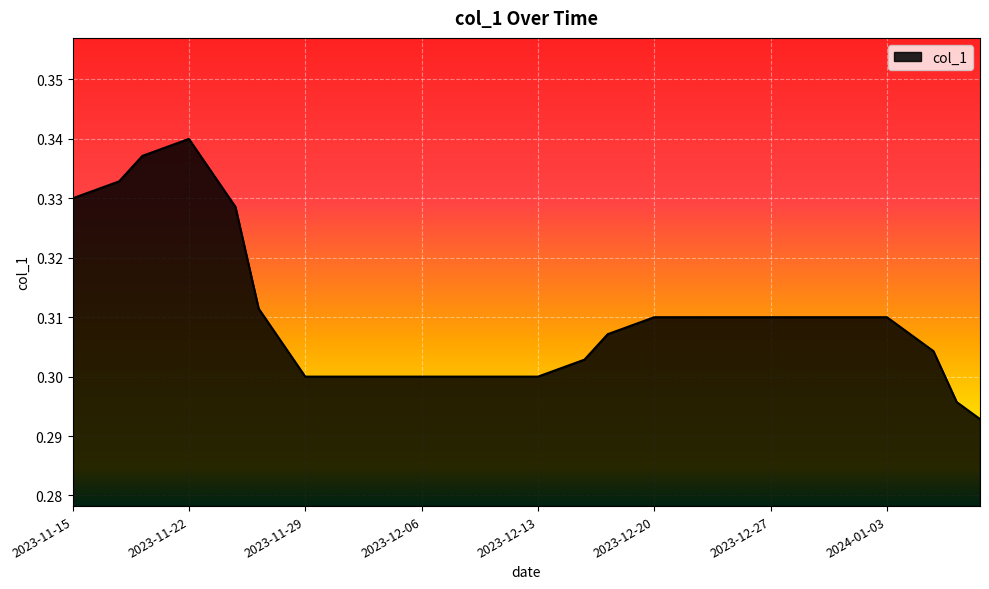

How many lines are shown in the chart?

1